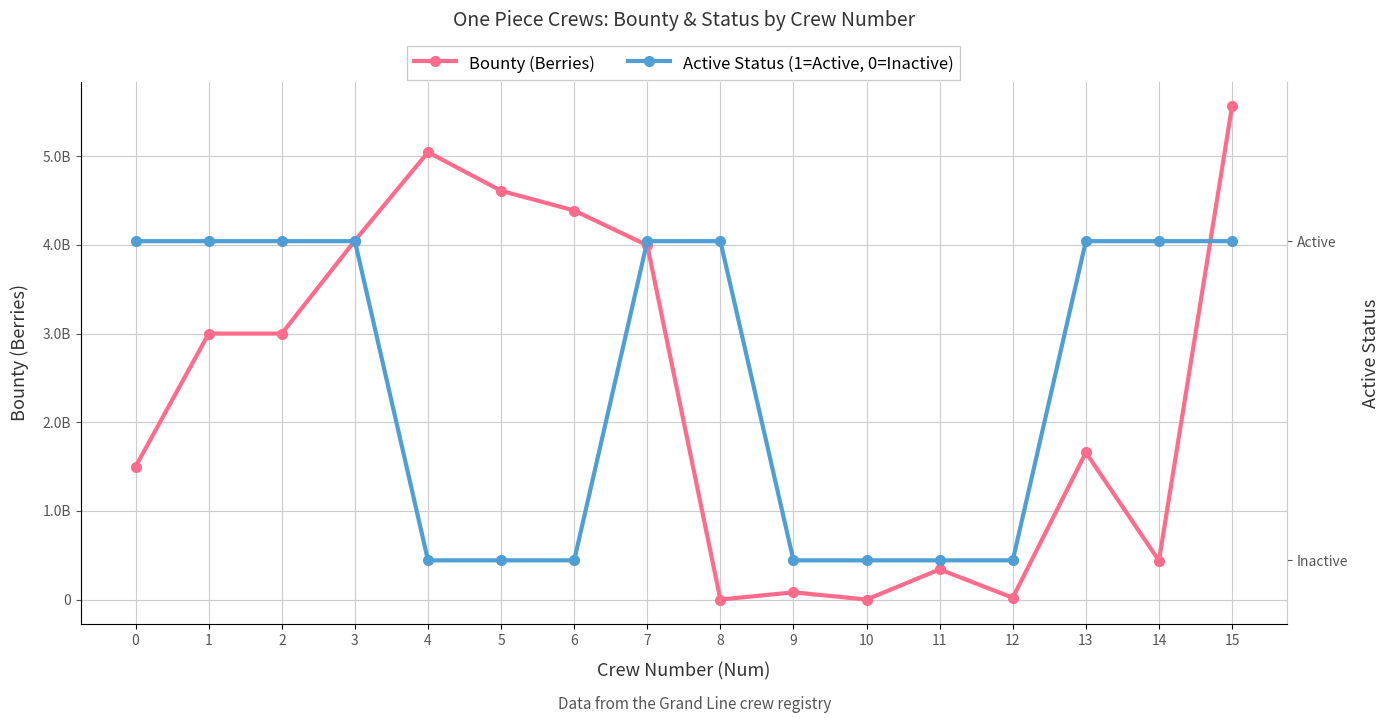

What is the difference between the second highest and minimum values in the Active Status (1=Active, 0=Inactive) series?

1